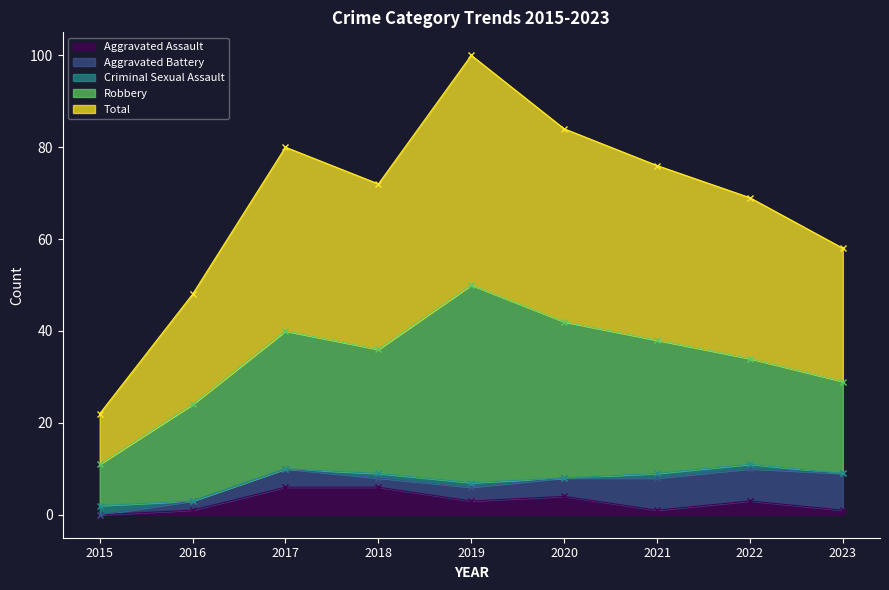

True or false: Total and Aggravated Assault intersect in this chart.

False